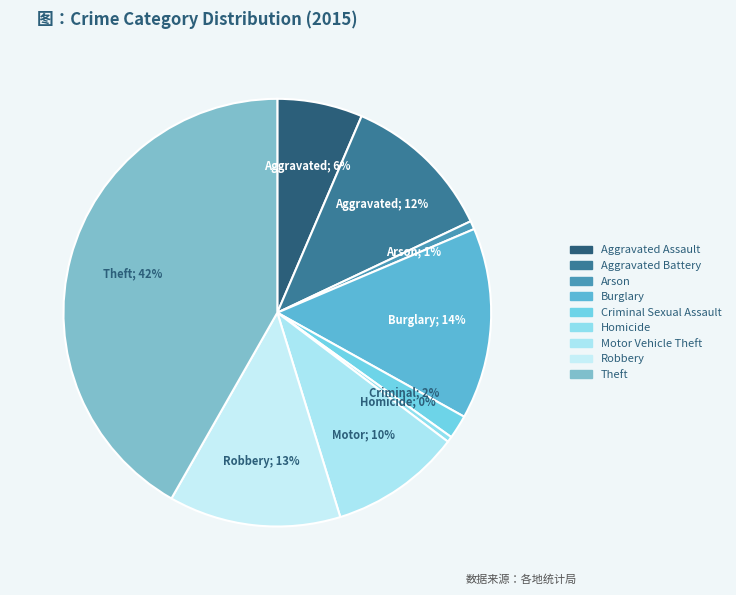

Combined, do Criminal Sexual Assault and Aggravated Assault account for over 50%?

No